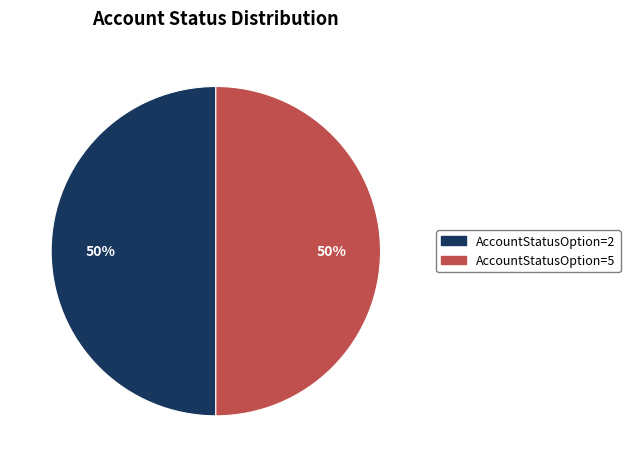

Approximately how many times larger is the value at AccountStatusOption=2 compared to AccountStatusOption=5?

1.0